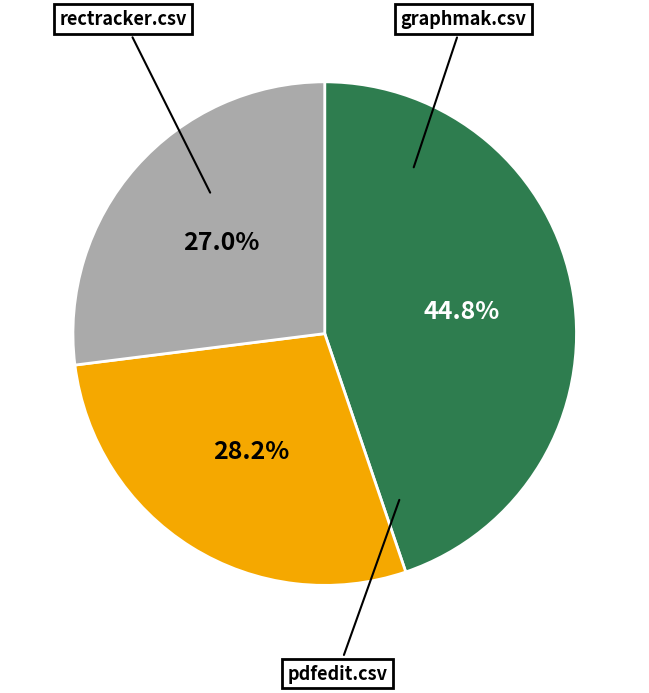

Is there any slice that represents more than half of the pie?

No